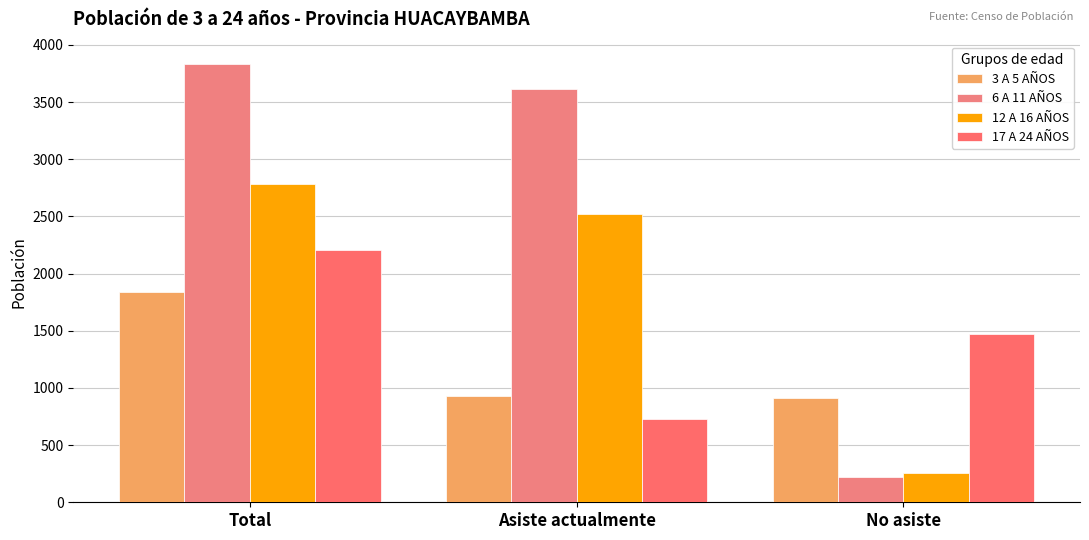

What is the maximum value for 17 A 24 AÑOS?

2203